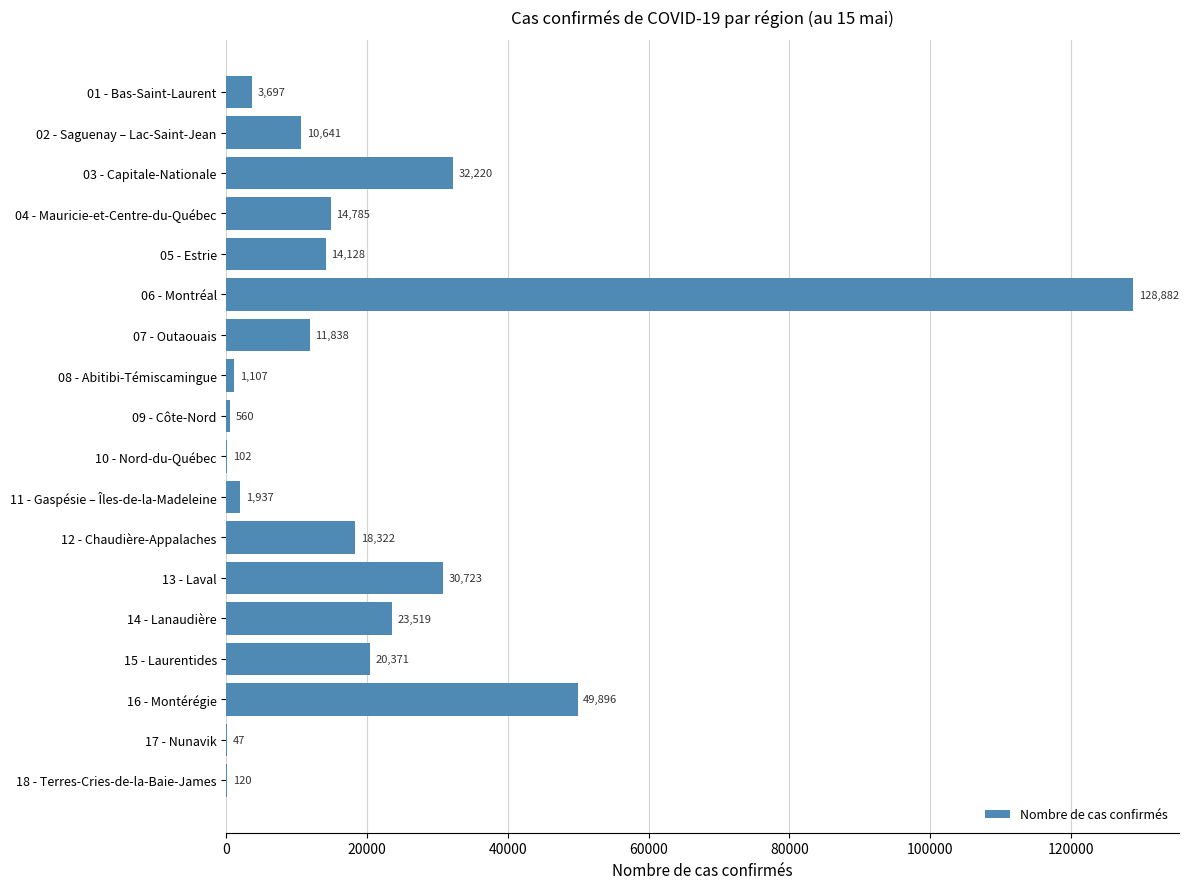

What is the average value?

20161